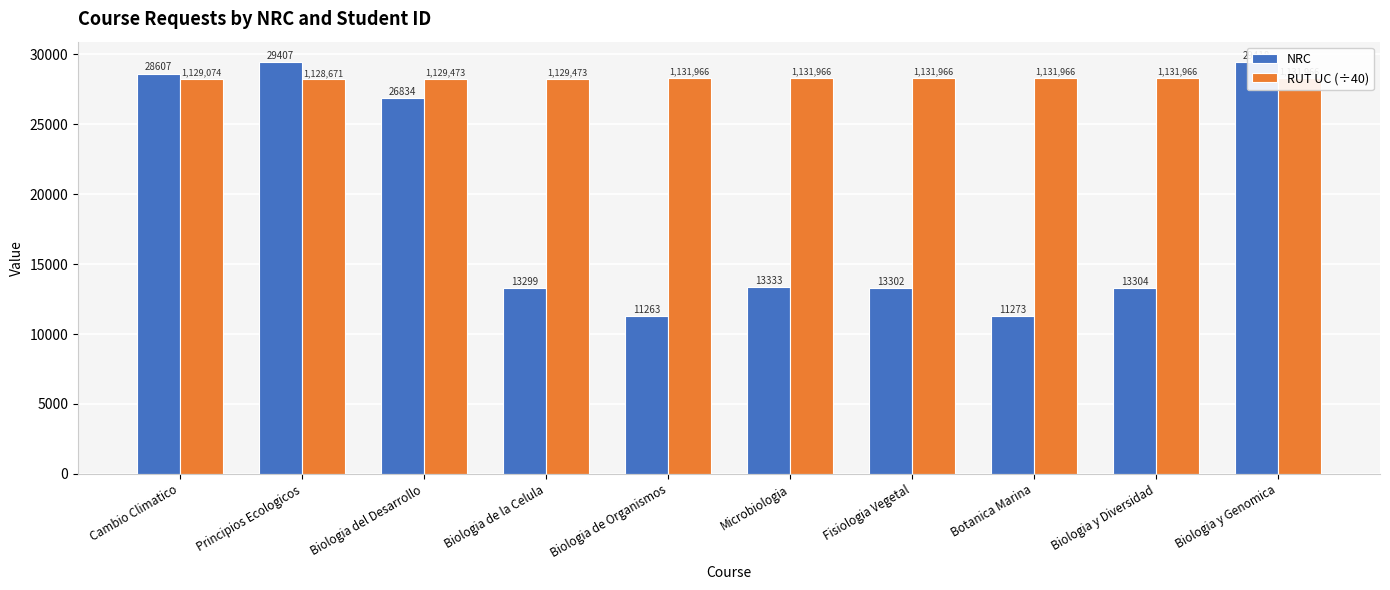

Rank the series at Biologia de la Celula from lowest to highest value.

NRC, RUT UC (÷40)